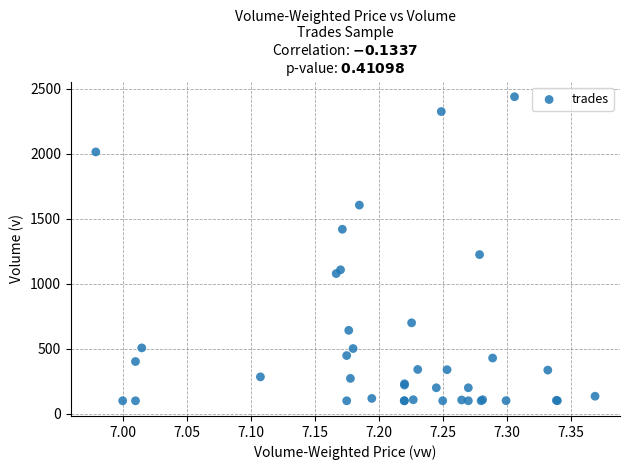

What Y value in the scatter plot is closest to 1270?

1225